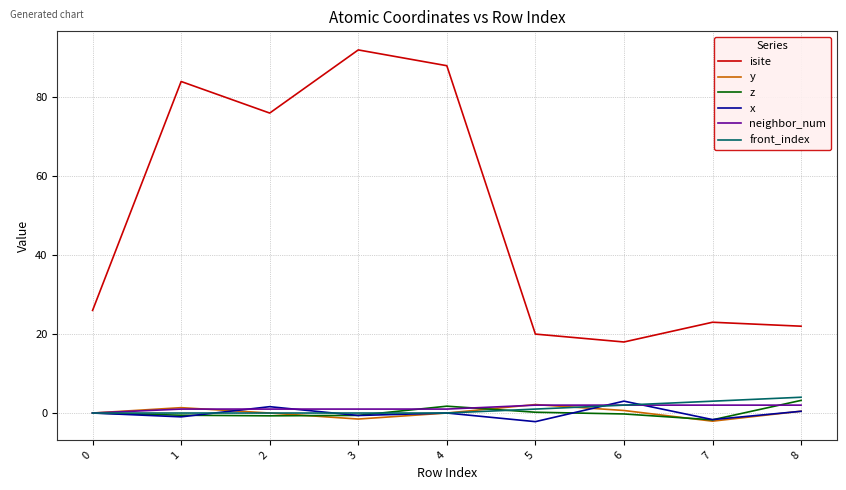

True or false: z has a value of 0.2 at 5.

True